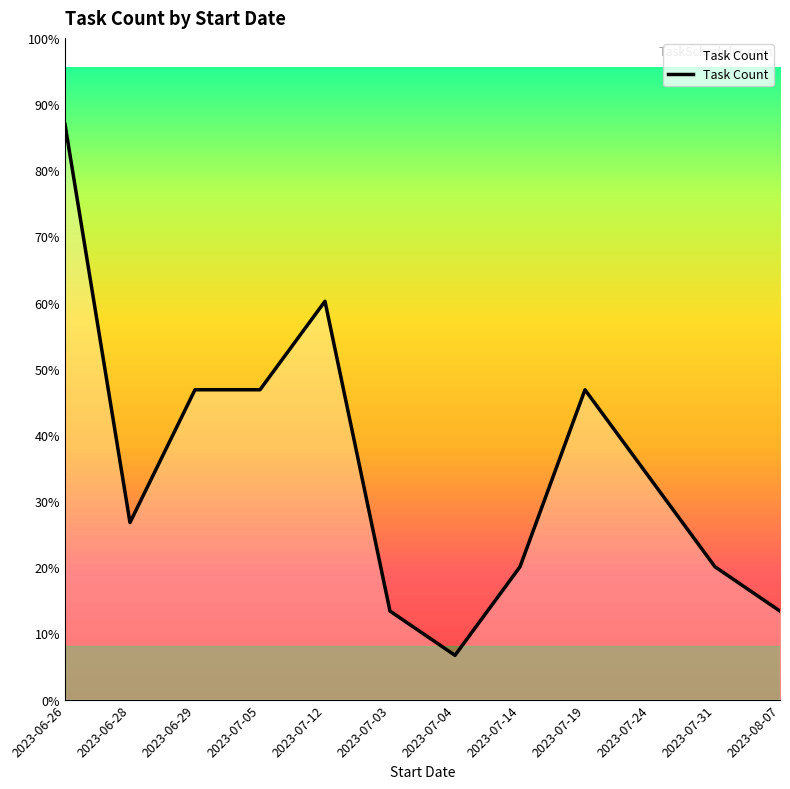

The value at 2023-06-28 is 2. True or false?

False